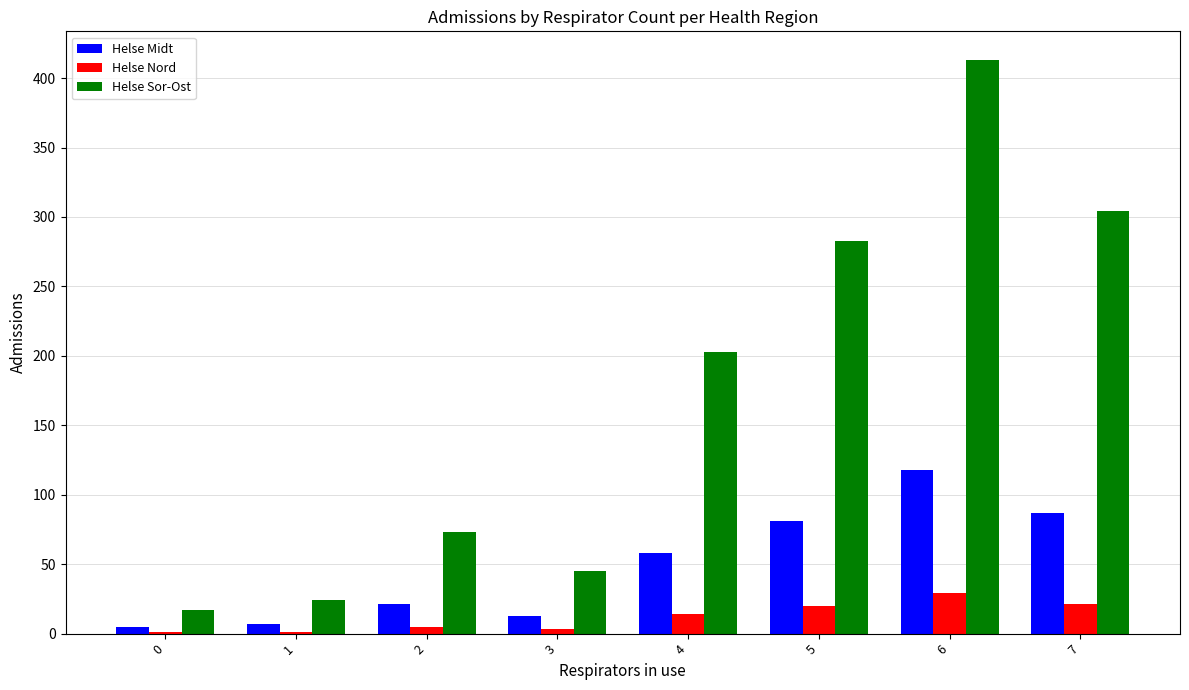

True or false: Helse Nord has a value of 21 at 7.

True